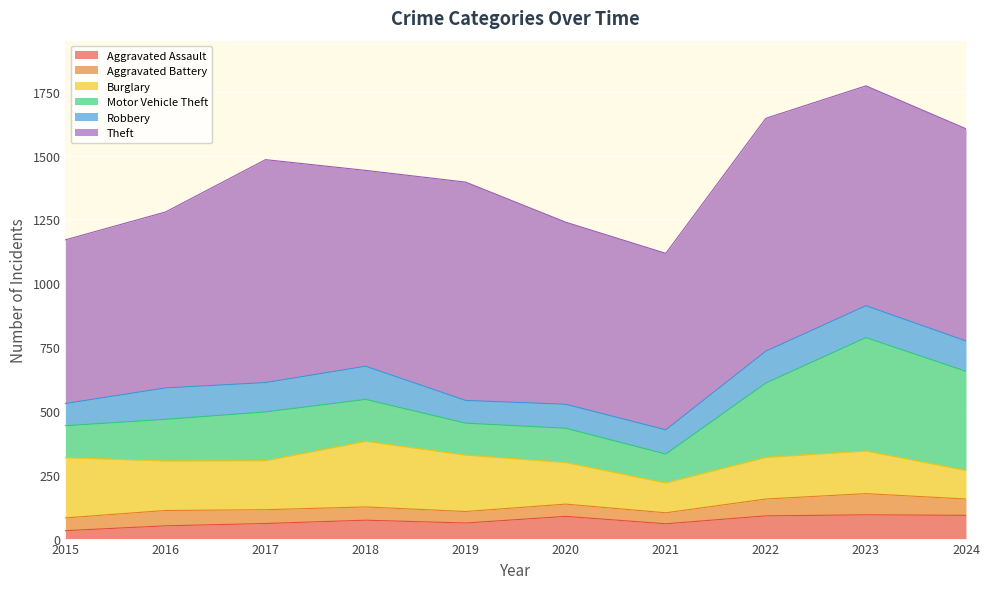

True or false: Aggravated Assault and Robbery cross at least once.

False